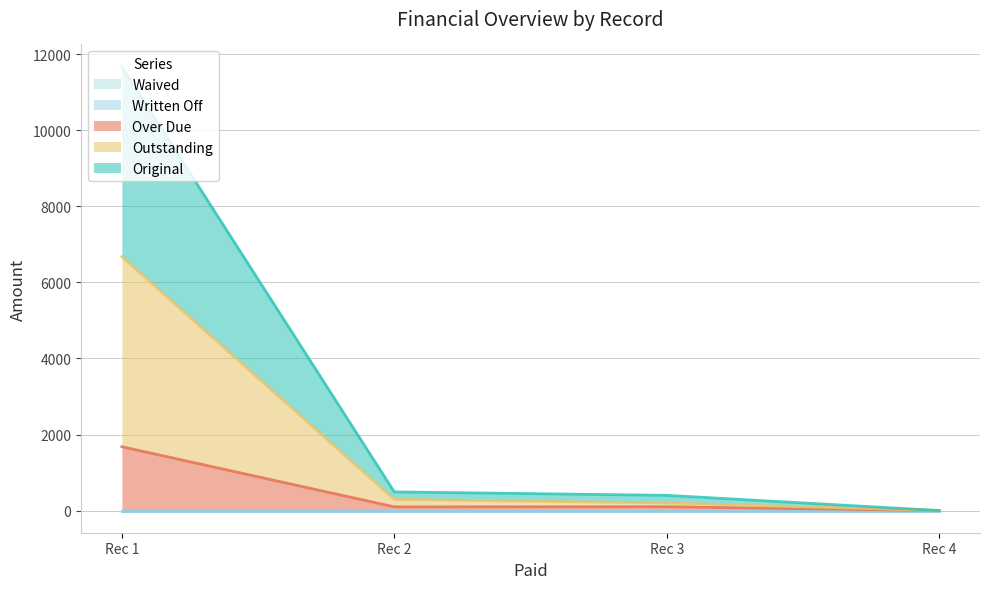

How many lines are shown in the chart?

5